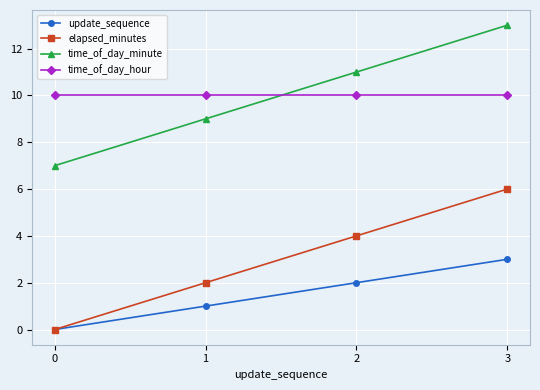

What are all the series names shown in the legend?

update_sequence, elapsed_minutes, time_of_day_minute, time_of_day_hour